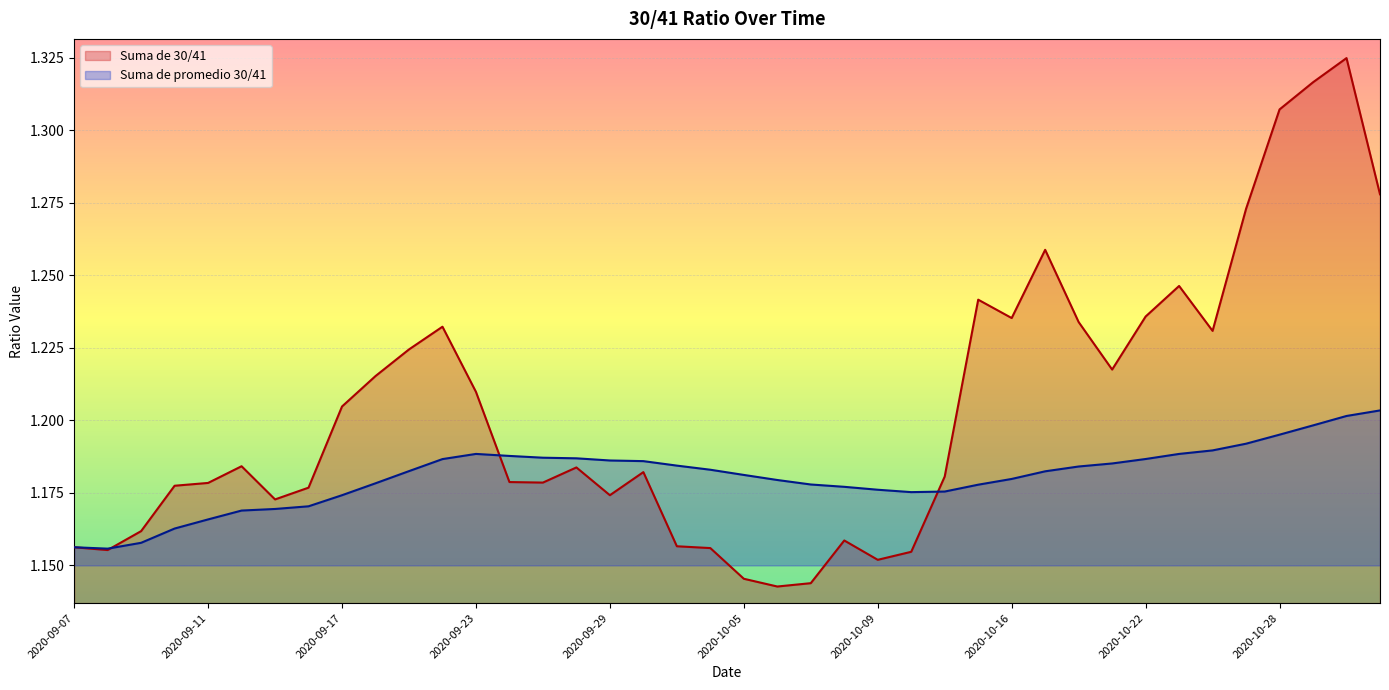

Reading right to left, extract all data points from this chart.

Suma de 30/41: 2020-11-02=1.3	2020-10-30=1.3	2020-10-29=1.3	2020-10-28=1.3	2020-10-27=1.3	2020-10-26=1.2	2020-10-23=1.2	2020-10-22=1.2	2020-10-21=1.2	2020-10-20=1.2	2020-10-19=1.3	2020-10-16=1.2	2020-10-15=1.2	2020-10-14=1.2	2020-10-13=1.2	2020-10-09=1.2	2020-10-08=1.2	2020-10-07=1.1	2020-10-06=1.1	2020-10-05=1.1	2020-10-02=1.2	2020-10-01=1.2	2020-09-30=1.2	2020-09-29=1.2	2020-09-28=1.2	2020-09-25=1.2	2020-09-24=1.2	2020-09-23=1.2	2020-09-22=1.2	2020-09-21=1.2	2020-09-18=1.2	2020-09-17=1.2	2020-09-16=1.2	2020-09-15=1.2	2020-09-14=1.2	2020-09-11=1.2	2020-09-10=1.2	2020-09-09=1.2	2020-09-08=1.2	2020-09-07=1.2
Suma de promedio 30/41: 2020-11-02=1.2	2020-10-30=1.2	2020-10-29=1.2	2020-10-28=1.2	2020-10-27=1.2	2020-10-26=1.2	2020-10-23=1.2	2020-10-22=1.2	2020-10-21=1.2	2020-10-20=1.2	2020-10-19=1.2	2020-10-16=1.2	2020-10-15=1.2	2020-10-14=1.2	2020-10-13=1.2	2020-10-09=1.2	2020-10-08=1.2	2020-10-07=1.2	2020-10-06=1.2	2020-10-05=1.2	2020-10-02=1.2	2020-10-01=1.2	2020-09-30=1.2	2020-09-29=1.2	2020-09-28=1.2	2020-09-25=1.2	2020-09-24=1.2	2020-09-23=1.2	2020-09-22=1.2	2020-09-21=1.2	2020-09-18=1.2	2020-09-17=1.2	2020-09-16=1.2	2020-09-15=1.2	2020-09-14=1.2	2020-09-11=1.2	2020-09-10=1.2	2020-09-09=1.2	2020-09-08=1.2	2020-09-07=1.2